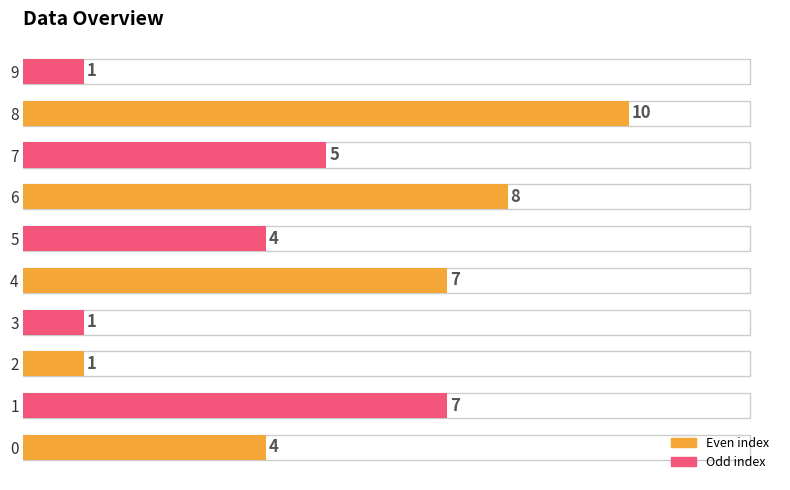

Reading top to bottom, what are all the values shown in this chart?

9=1	8=10	7=5	6=8	5=4	4=7	3=1	2=1	1=7	0=4